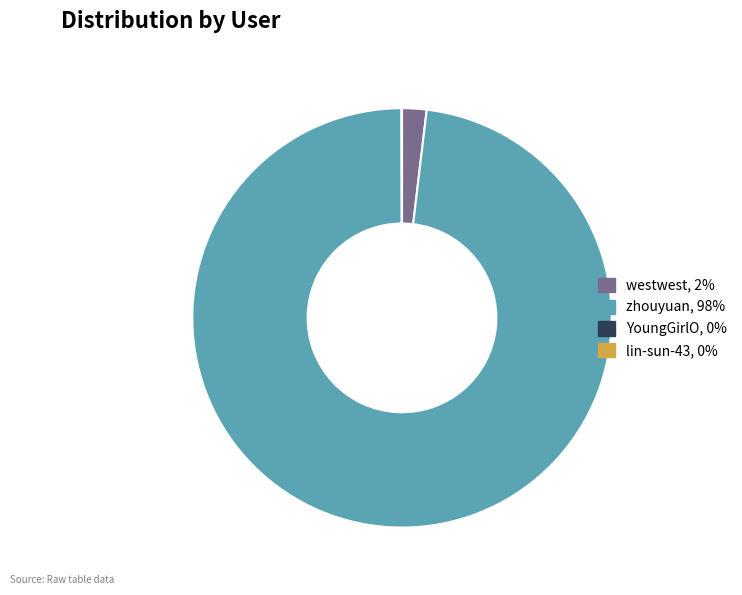

What is the majority slice?

zhouyuan